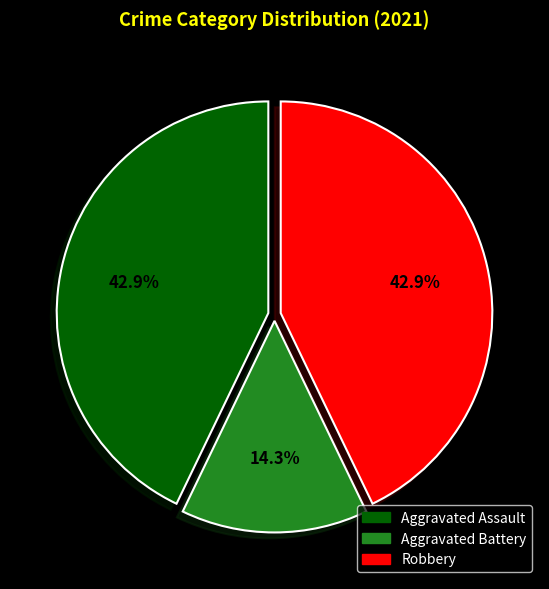

How many segments does this pie chart have?

3